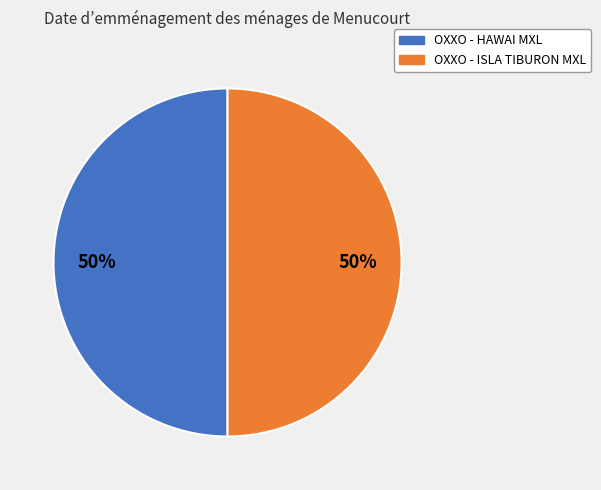

The OXXO - ISLA TIBURON MXL slice represents 50% of the pie. True or false?

True